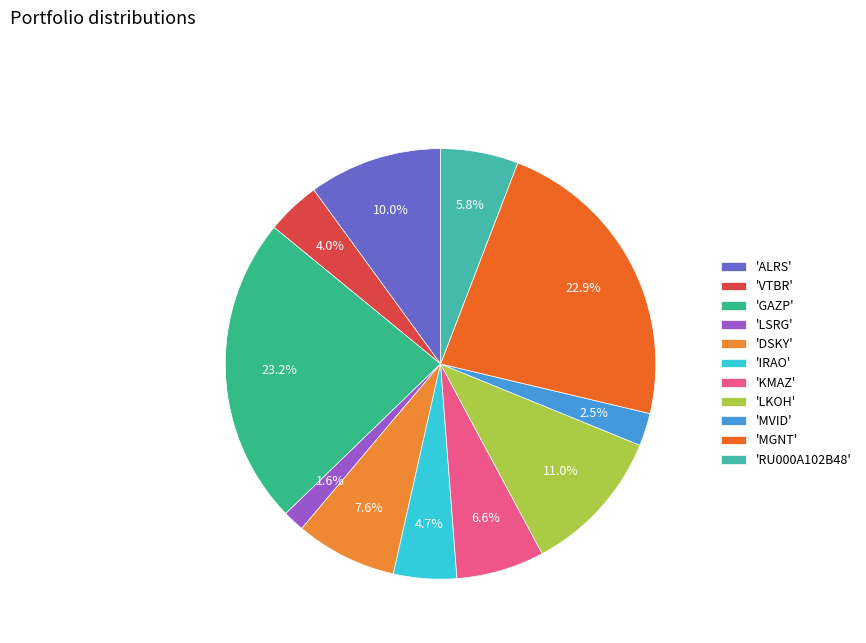

How many segments does this pie chart have?

11